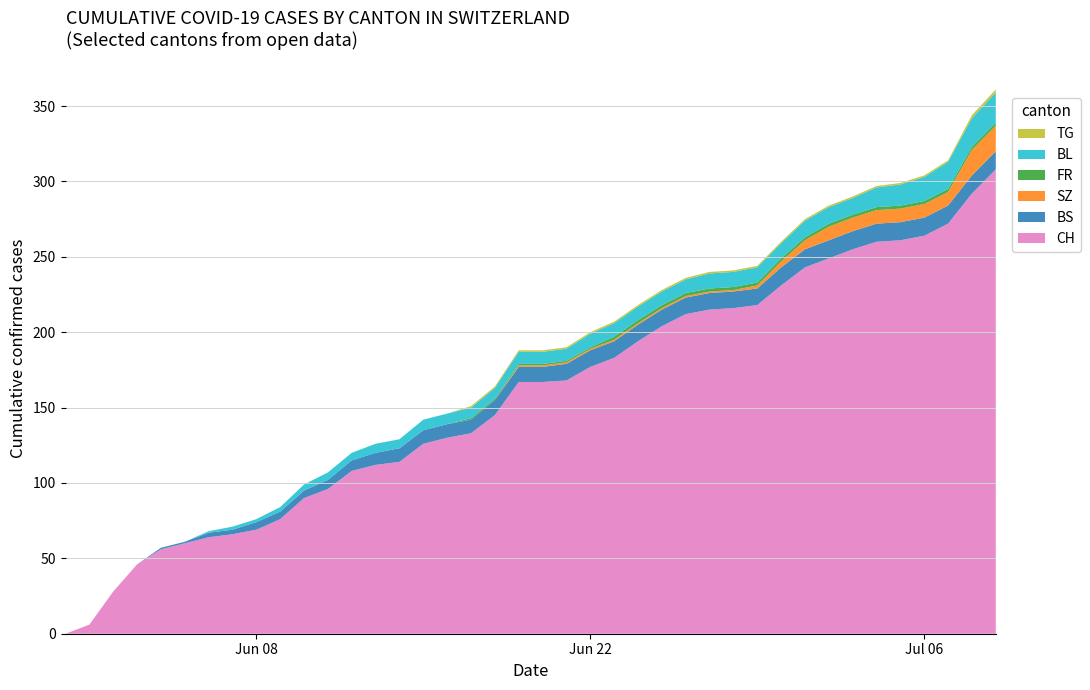

Reading left to right, list all the values displayed in this chart.

CH: 0=0	1=6	2=28	3=46	4=56	5=60	6=64	7=66	8=69	9=76	10=90	11=96	12=108	13=112	14=114	15=126	16=130	17=133	18=145	19=167	20=167	21=168	22=177	23=183	24=194	25=204	26=212	27=215	28=216	29=218	30=231	31=243	32=249	33=255	34=260	35=261	36=264	37=272	38=292	39=308
BS: 0=0	1=0	2=0	3=0	4=1	5=1	6=3	7=3	8=5	9=5	10=5	11=6	12=7	13=8	14=9	15=9	16=9	17=9	18=10	19=10	20=10	21=11	22=11	23=11	24=11	25=11	26=11	27=11	28=11	29=11	30=12	31=12	32=12	33=12	34=12	35=12	36=12	37=12	38=12	39=12
SZ: 0=0	1=0	2=0	3=0	4=0	5=0	6=0	7=0	8=0	9=0	10=0	11=0	12=0	13=0	14=0	15=0	16=0	17=0	18=0	19=1	20=1	21=1	22=1	23=1	24=1	25=1	26=1	27=1	28=1	29=2	30=4	31=6	32=9	33=9	34=9	35=9	36=9	37=9	38=17	39=17
FR: 0=0	1=0	2=0	3=0	4=0	5=0	6=0	7=0	8=0	9=0	10=0	11=0	12=0	13=0	14=0	15=0	16=0	17=1	18=1	19=1	20=1	21=1	22=1	23=2	24=2	25=2	26=2	27=2	28=2	29=2	30=2	31=2	32=2	33=2	34=2	35=2	36=2	37=2	38=2	39=2
BL: 0=0	1=0	2=0	3=0	4=0	5=0	6=1	7=2	8=2	9=3	10=4	11=5	12=5	13=6	14=6	15=7	16=7	17=7	18=7	19=8	20=8	21=8	22=9	23=9	24=9	25=9	26=9	27=10	28=10	29=10	30=10	31=11	32=11	33=11	34=13	35=14	36=16	37=18	38=19	39=20
TG: 0=0	1=0	2=0	3=0	4=0	5=0	6=0	7=0	8=0	9=0	10=0	11=0	12=0	13=0	14=0	15=0	16=0	17=1	18=1	19=1	20=1	21=1	22=1	23=1	24=1	25=1	26=1	27=1	28=1	29=1	30=1	31=1	32=1	33=1	34=1	35=1	36=1	37=1	38=2	39=2